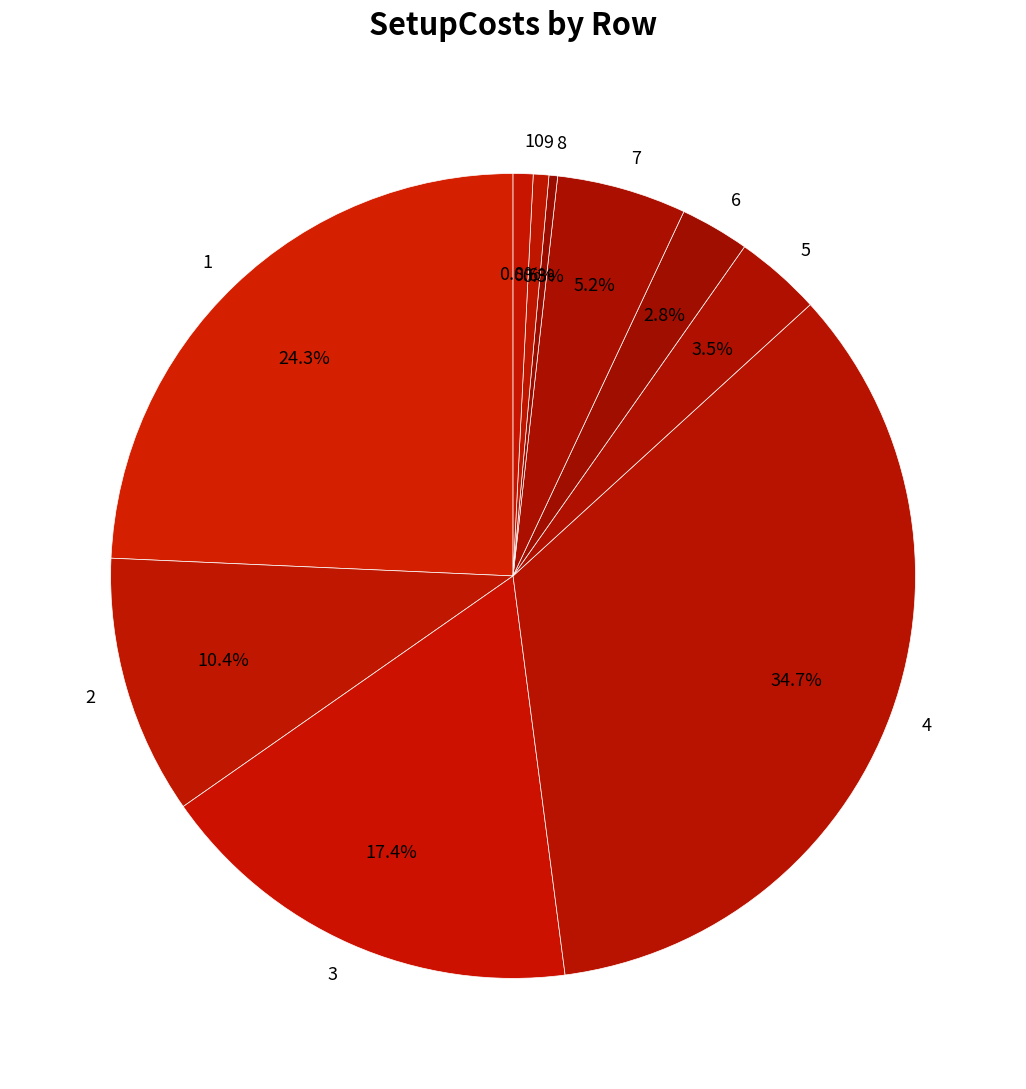

Is there any slice that represents more than half of the pie?

No